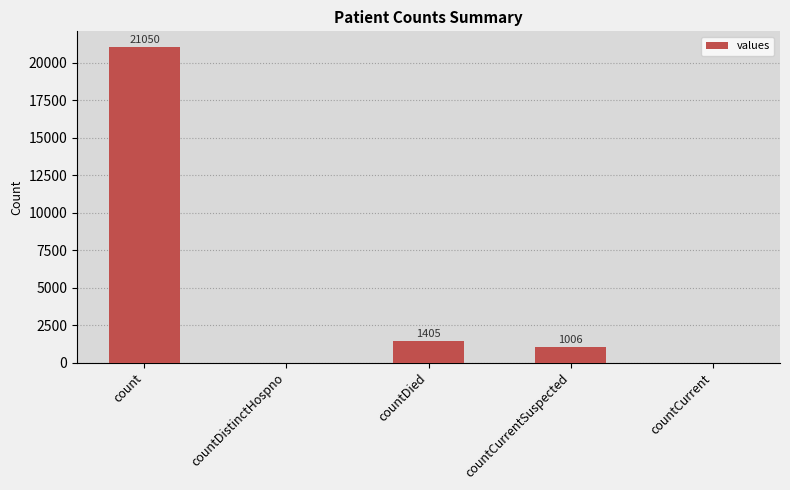

What is the sum of all values?

23461